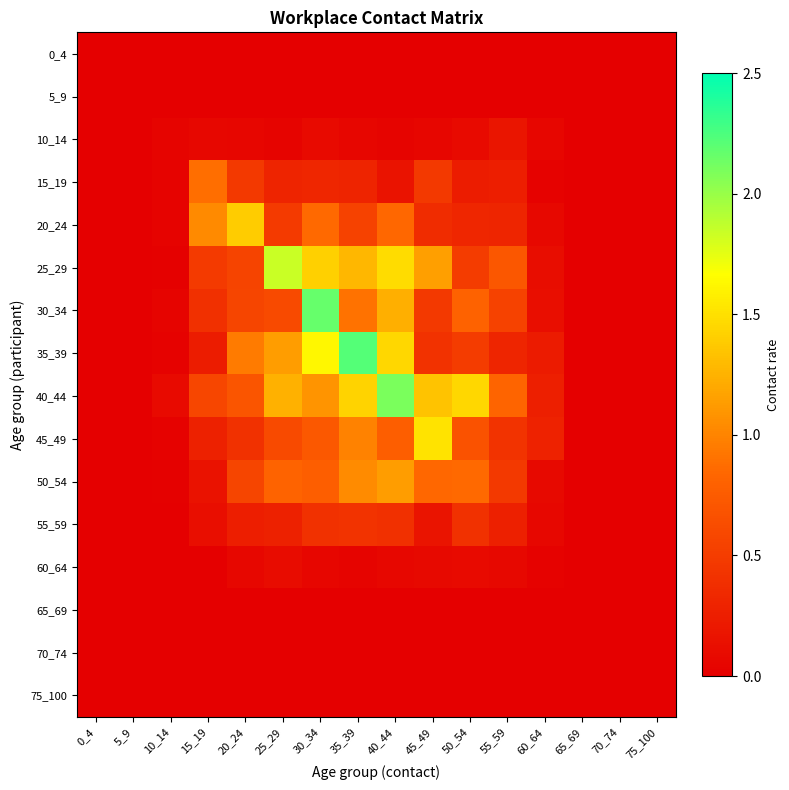

Reading left to right, list all the values displayed in this chart.

0_4: 0_4=0.0	5_9=0.0	10_14=0.0	15_19=0.0	20_24=0.0	25_29=0.0	30_34=0.0	35_39=0.0	40_44=0.0	45_49=0.0	50_54=0.0	55_59=0.0	60_64=0.0	65_69=0.0	70_74=0.0	75_100=0.0
5_9: 0_4=0.0	5_9=0.0	10_14=0.0	15_19=0.0	20_24=0.0	25_29=0.0	30_34=0.0	35_39=0.0	40_44=0.0	45_49=0.0	50_54=0.0	55_59=0.0	60_64=0.0	65_69=0.0	70_74=0.0	75_100=0.0
10_14: 0_4=0.0	5_9=0.0	10_14=0.0	15_19=0.1	20_24=0.1	25_29=0.0	30_34=0.1	35_39=0.1	40_44=0.0	45_49=0.1	50_54=0.1	55_59=0.2	60_64=0.1	65_69=0.0	70_74=0.0	75_100=0.0
15_19: 0_4=0.0	5_9=0.0	10_14=0.0	15_19=0.9	20_24=0.5	25_29=0.3	30_34=0.3	35_39=0.3	40_44=0.2	45_49=0.5	50_54=0.2	55_59=0.3	60_64=0.0	65_69=0.0	70_74=0.0	75_100=0.0
20_24: 0_4=0.0	5_9=0.0	10_14=0.0	15_19=1.0	20_24=1.4	25_29=0.5	30_34=0.9	35_39=0.5	40_44=0.8	45_49=0.4	50_54=0.3	55_59=0.3	60_64=0.1	65_69=0.0	70_74=0.0	75_100=0.0
25_29: 0_4=0.0	5_9=0.0	10_14=0.0	15_19=0.5	20_24=0.6	25_29=1.8	30_34=1.4	35_39=1.3	40_44=1.5	45_49=1.2	50_54=0.5	55_59=0.7	60_64=0.1	65_69=0.0	70_74=0.0	75_100=0.0
30_34: 0_4=0.0	5_9=0.0	10_14=0.0	15_19=0.4	20_24=0.6	25_29=0.6	30_34=2.2	35_39=0.9	40_44=1.2	45_49=0.5	50_54=0.8	55_59=0.5	60_64=0.1	65_69=0.0	70_74=0.0	75_100=0.0
35_39: 0_4=0.0	5_9=0.0	10_14=0.0	15_19=0.2	20_24=0.9	25_29=1.1	30_34=1.6	35_39=2.2	40_44=1.5	45_49=0.4	50_54=0.5	55_59=0.3	60_64=0.2	65_69=0.0	70_74=0.0	75_100=0.0
40_44: 0_4=0.0	5_9=0.0	10_14=0.1	15_19=0.6	20_24=0.7	25_29=1.2	30_34=1.1	35_39=1.4	40_44=2.1	45_49=1.3	50_54=1.4	55_59=0.8	60_64=0.3	65_69=0.0	70_74=0.0	75_100=0.0
45_49: 0_4=0.0	5_9=0.0	10_14=0.0	15_19=0.3	20_24=0.4	25_29=0.6	30_34=0.7	35_39=1.0	40_44=0.8	45_49=1.5	50_54=0.7	55_59=0.4	60_64=0.3	65_69=0.0	70_74=0.0	75_100=0.0
50_54: 0_4=0.0	5_9=0.0	10_14=0.0	15_19=0.2	20_24=0.6	25_29=0.8	30_34=0.8	35_39=1.0	40_44=1.1	45_49=0.8	50_54=0.8	55_59=0.5	60_64=0.1	65_69=0.0	70_74=0.0	75_100=0.0
55_59: 0_4=0.0	5_9=0.0	10_14=0.0	15_19=0.1	20_24=0.2	25_29=0.3	30_34=0.4	35_39=0.4	40_44=0.4	45_49=0.2	50_54=0.4	55_59=0.3	60_64=0.1	65_69=0.0	70_74=0.0	75_100=0.0
60_64: 0_4=0.0	5_9=0.0	10_14=0.0	15_19=0.0	20_24=0.1	25_29=0.1	30_34=0.1	35_39=0.0	40_44=0.1	45_49=0.1	50_54=0.1	55_59=0.1	60_64=0.0	65_69=0.0	70_74=0.0	75_100=0.0
65_69: 0_4=0.0	5_9=0.0	10_14=0.0	15_19=0.0	20_24=0.0	25_29=0.0	30_34=0.0	35_39=0.0	40_44=0.0	45_49=0.0	50_54=0.0	55_59=0.0	60_64=0.0	65_69=0.0	70_74=0.0	75_100=0.0
70_74: 0_4=0.0	5_9=0.0	10_14=0.0	15_19=0.0	20_24=0.0	25_29=0.0	30_34=0.0	35_39=0.0	40_44=0.0	45_49=0.0	50_54=0.0	55_59=0.0	60_64=0.0	65_69=0.0	70_74=0.0	75_100=0.0
75_100: 0_4=0.0	5_9=0.0	10_14=0.0	15_19=0.0	20_24=0.0	25_29=0.0	30_34=0.0	35_39=0.0	40_44=0.0	45_49=0.0	50_54=0.0	55_59=0.0	60_64=0.0	65_69=0.0	70_74=0.0	75_100=0.0